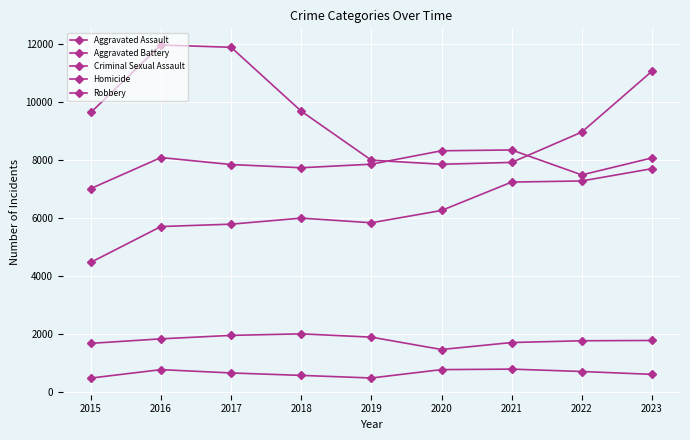

What is the value of the Aggravated Battery point at the 8th from the left?

7488